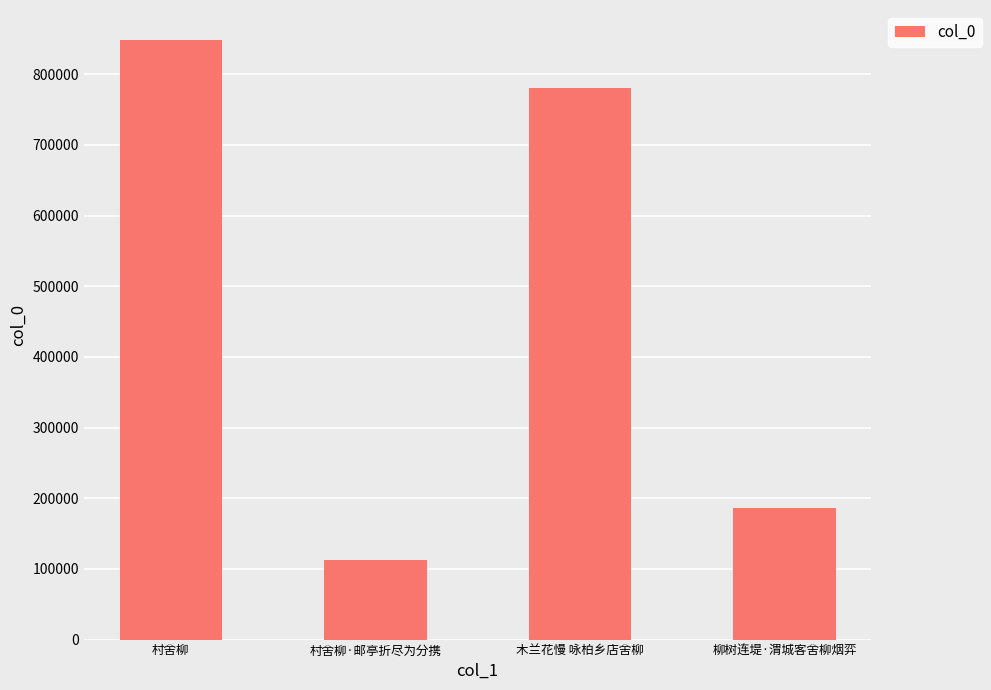

Is it true that the value at 柳树连堤·渭城客舍柳烟弈 is 185527?

True